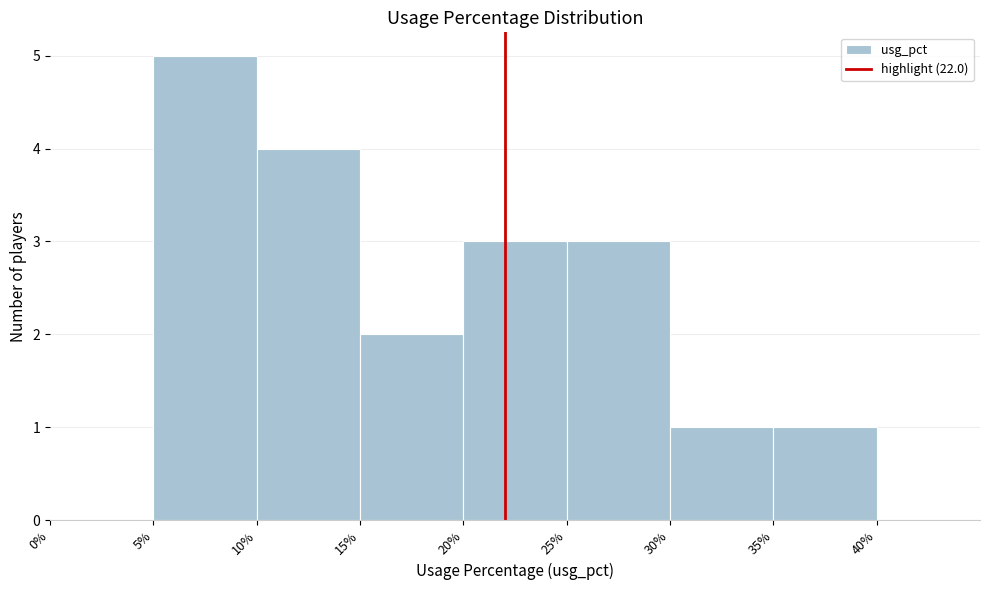

Reading left to right, list every bar in this chart as the range it spans on the x-axis followed by its height. The values are not printed on the chart, so give them approximately, as read against the axis.

0% to 5%: 0
5% to 10%: 5
10% to 15%: 4
15% to 20%: 2
20% to 25%: 3
25% to 30%: 3
30% to 35%: 1
35% to 40%: 1